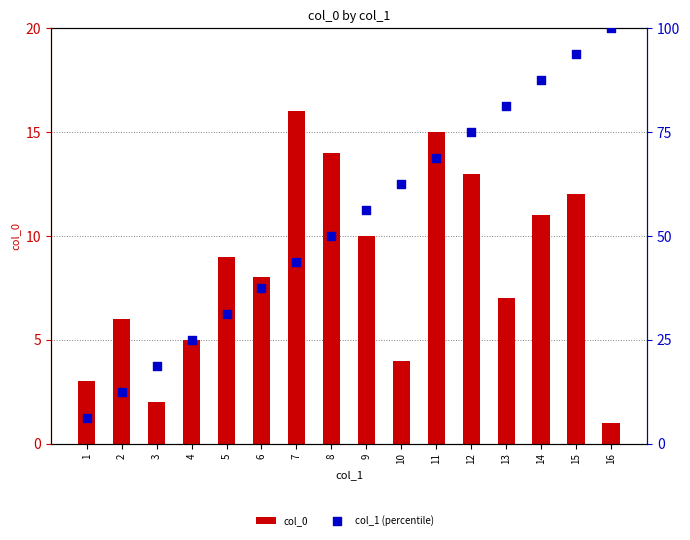

At which category is the sum across all series the highest?

15